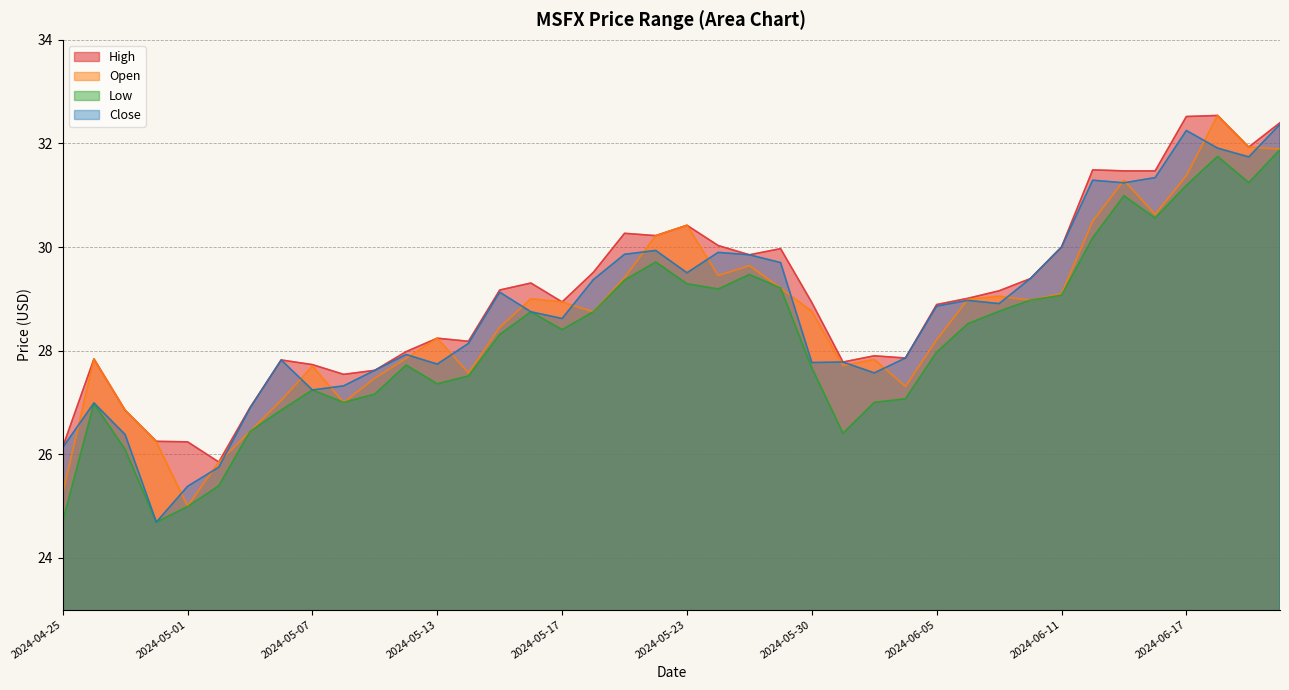

True or false: Open has more than 1 points higher than both neighbors.

True